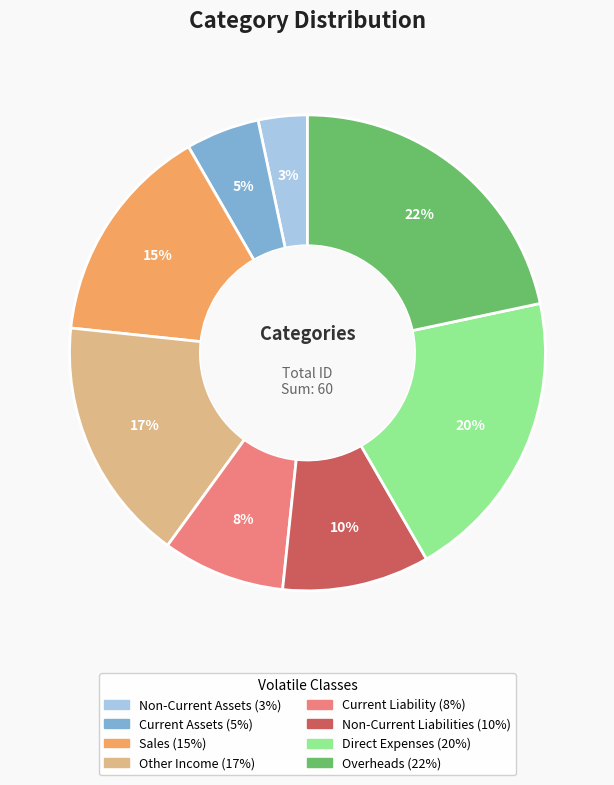

Rank the categories by value from highest to lowest.

Overheads, Direct Expenses, Other Income, Sales, Non-Current Liabilities, Current Liability, Current Assets, Non-Current Assets